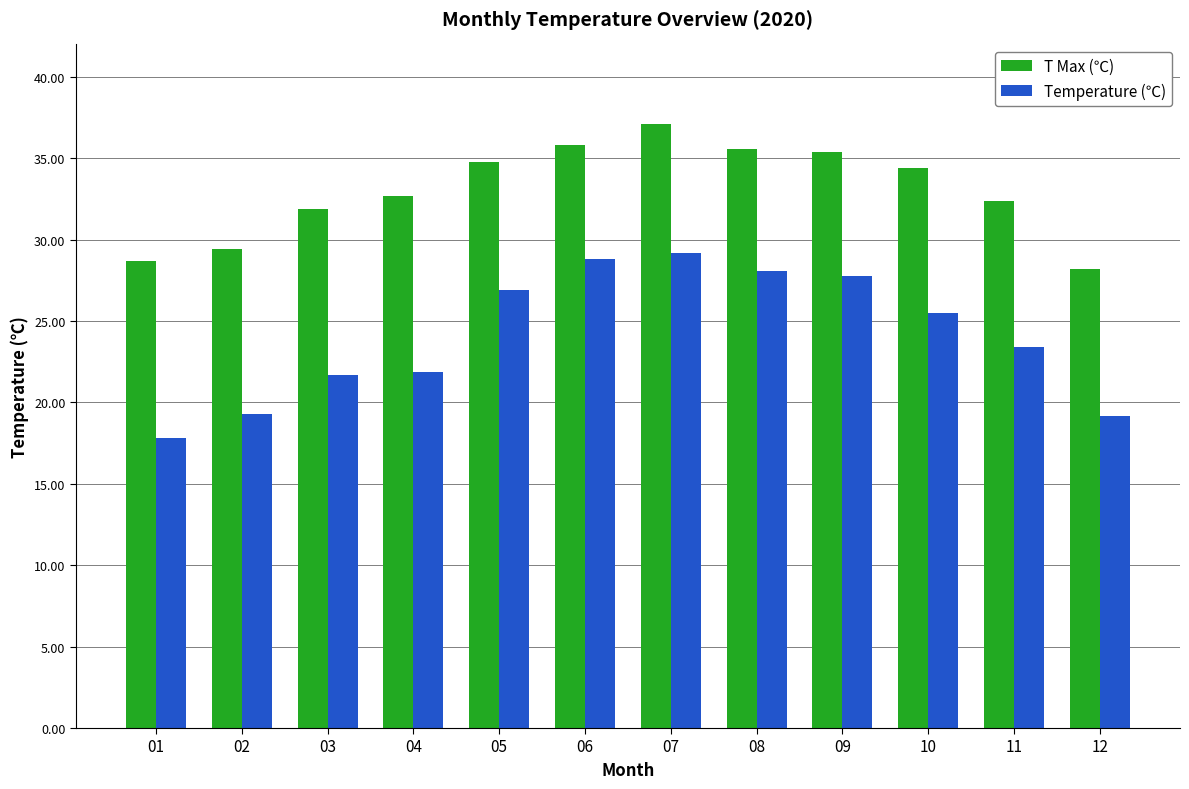

What value does the T Max (℃) series have at 09?

35.4